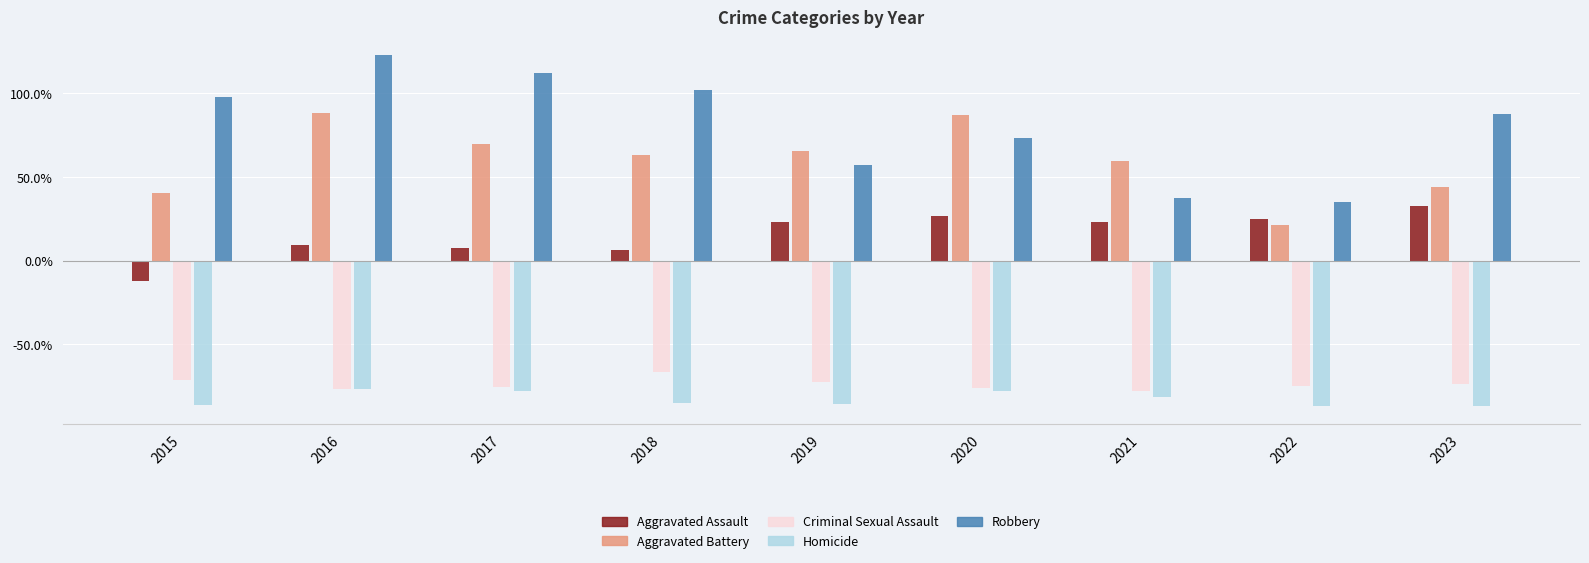

Rank the categories by Aggravated Battery value from lowest to highest.

2022, 2015, 2023, 2021, 2018, 2019, 2017, 2020, 2016